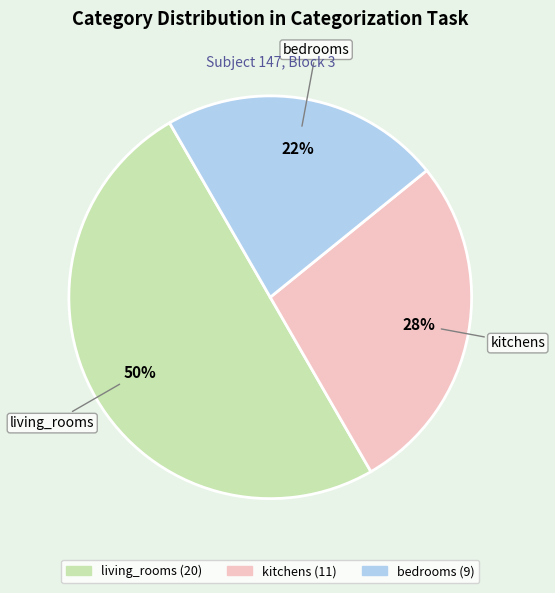

To the nearest percent, what portion does kitchens represent?

28%